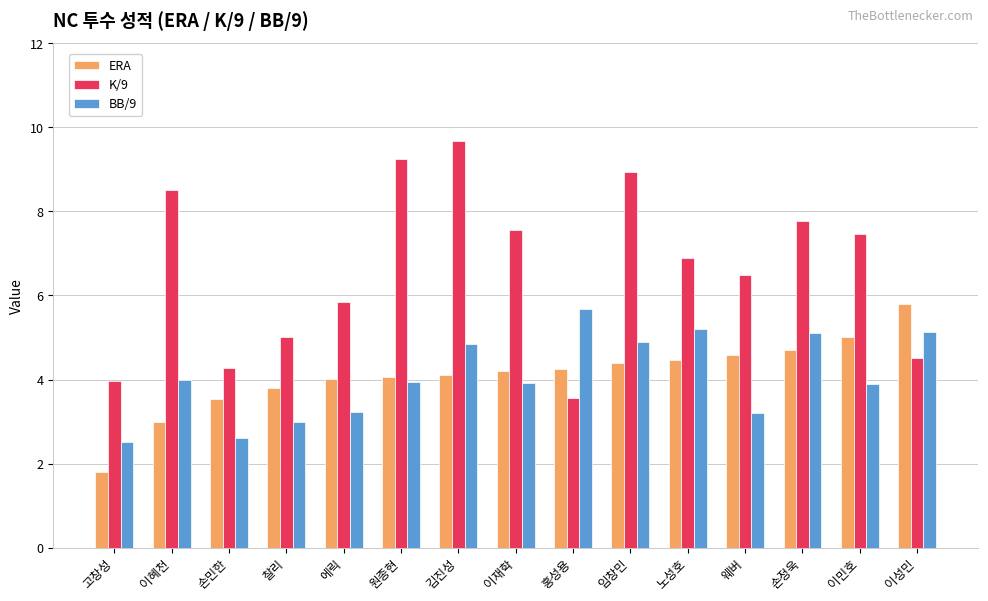

Is it true that ERA equals 1.6 at 원종현?

False